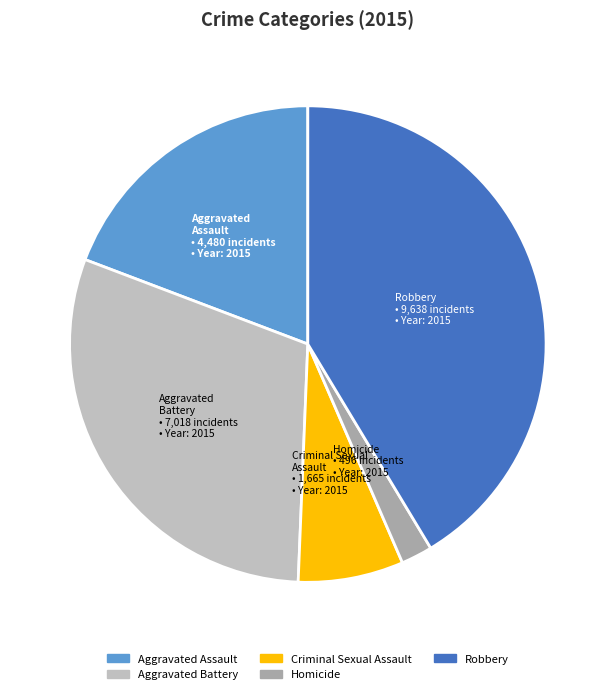

Which slice is the smallest?

Homicide